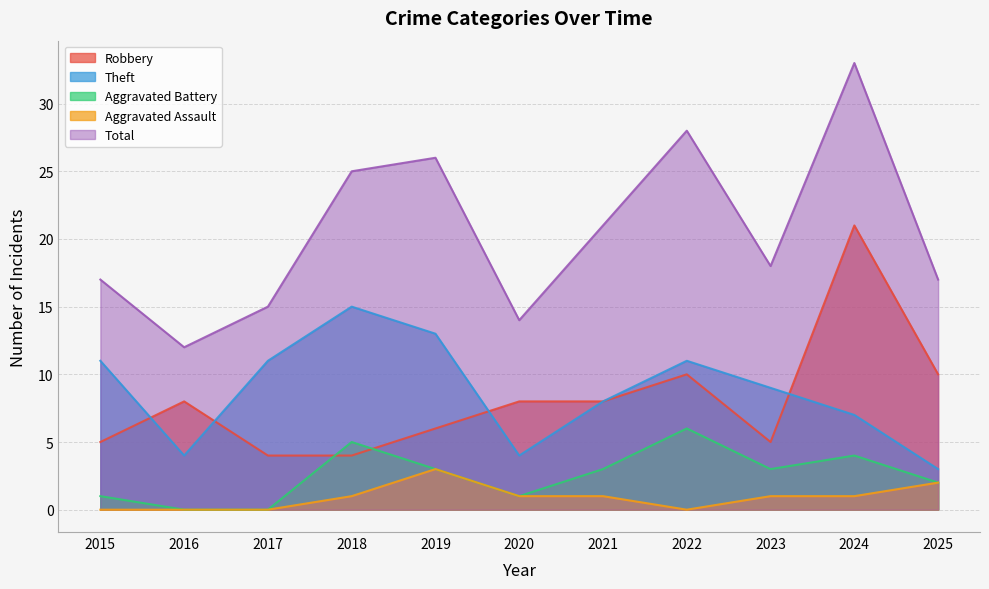

What is the difference between the Robbery values at 2015 and 2016?

3